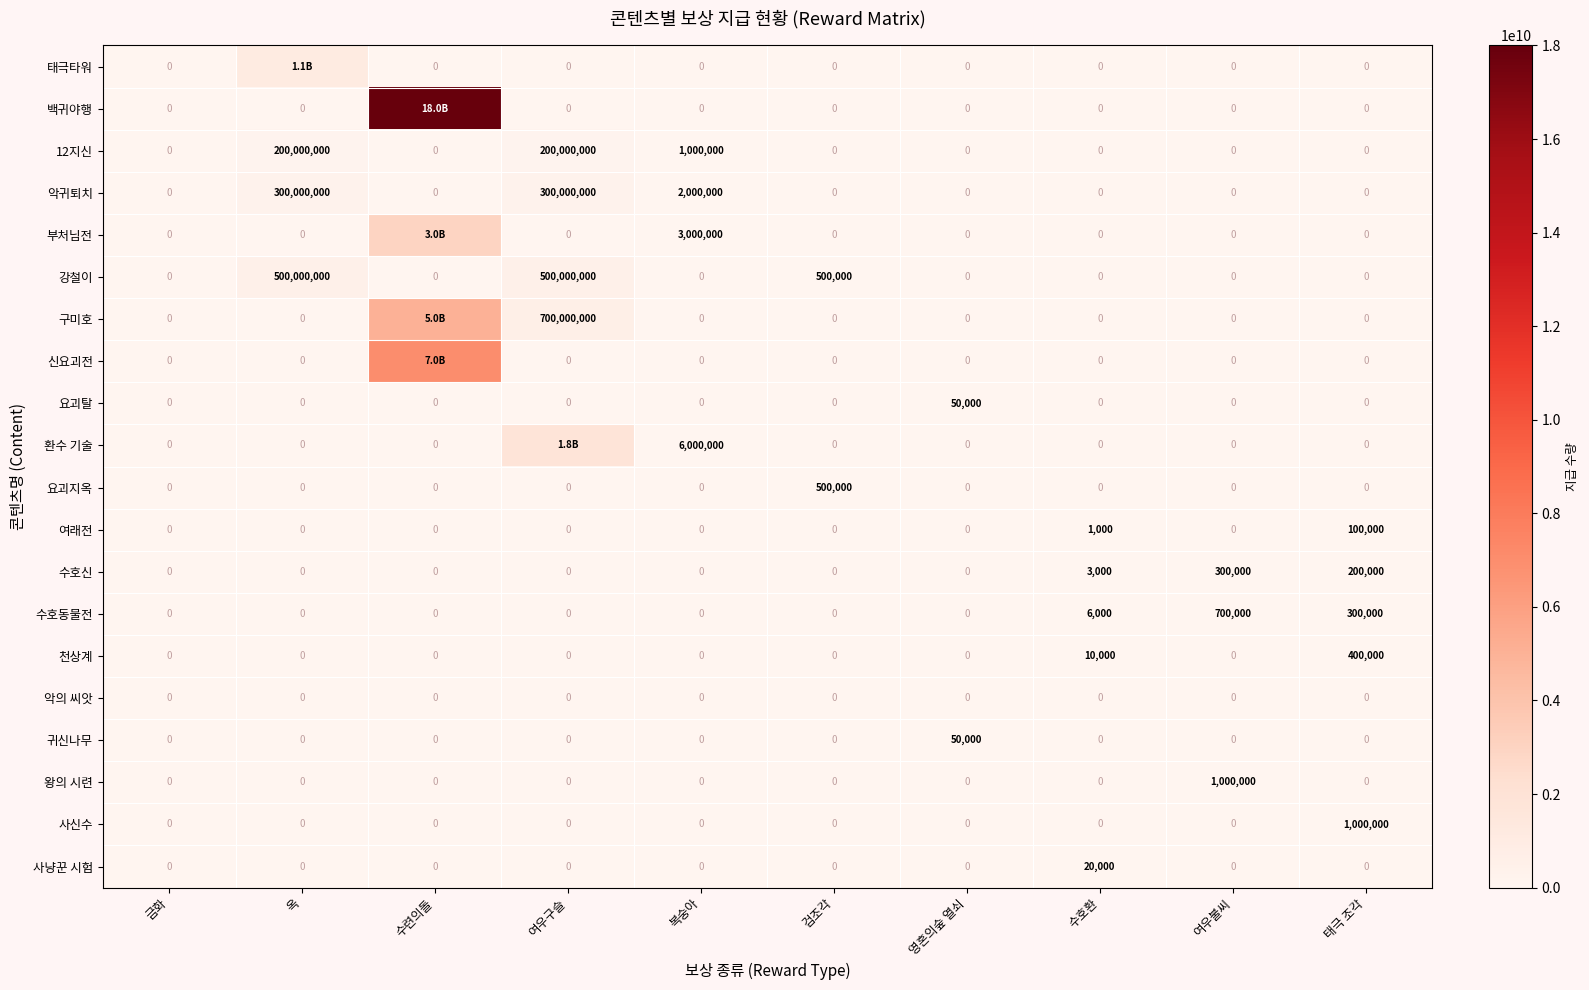

What is the difference between the maximum and minimum values in the 여래전 series?

100000